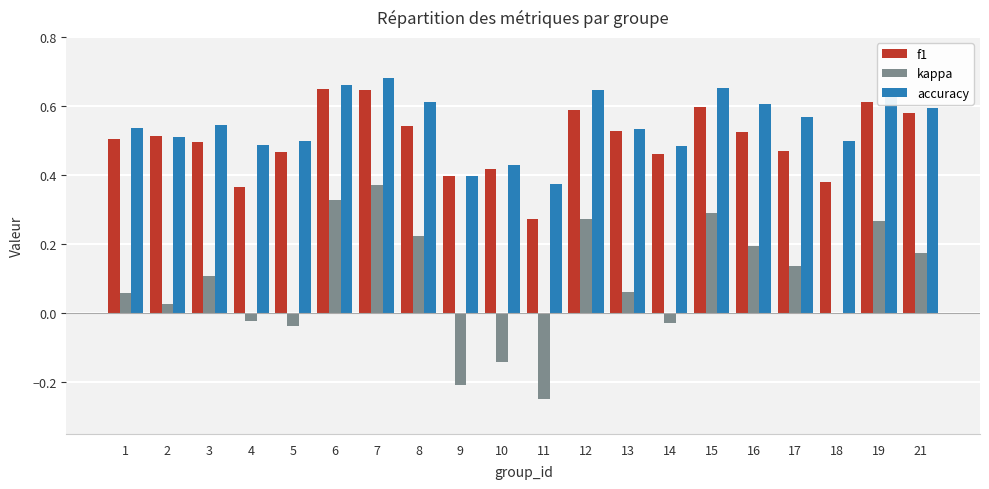

How many data points does each series have?

20